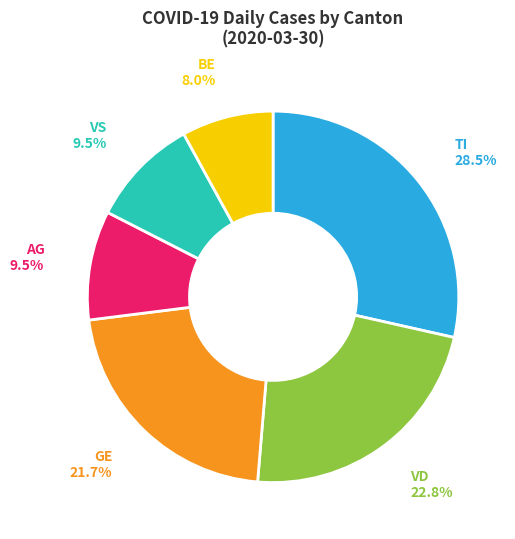

Does any single category account for the majority?

No